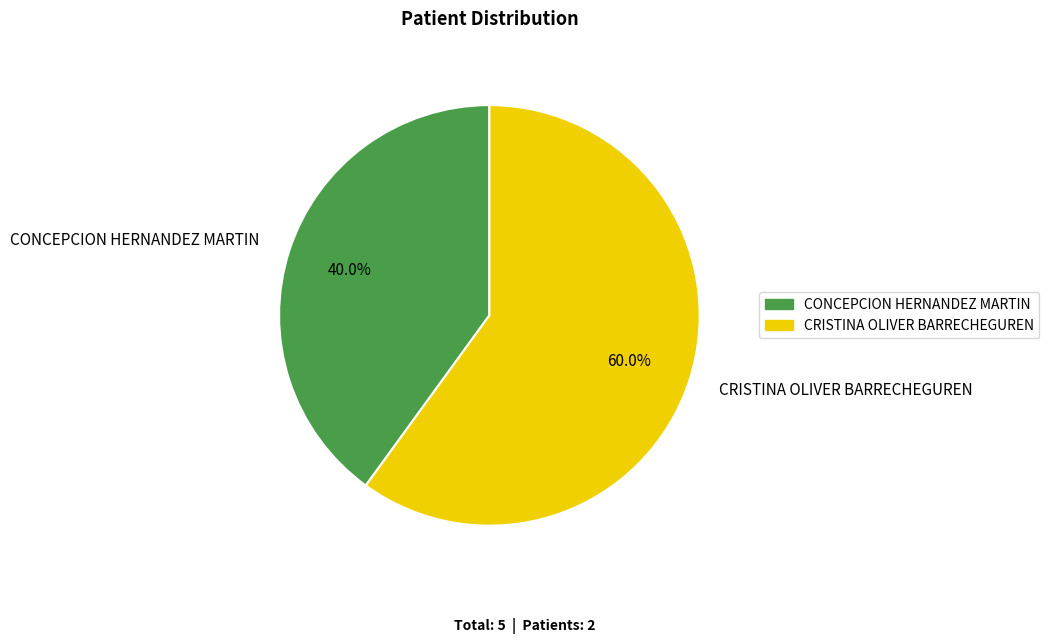

Does any single category account for the majority?

Yes